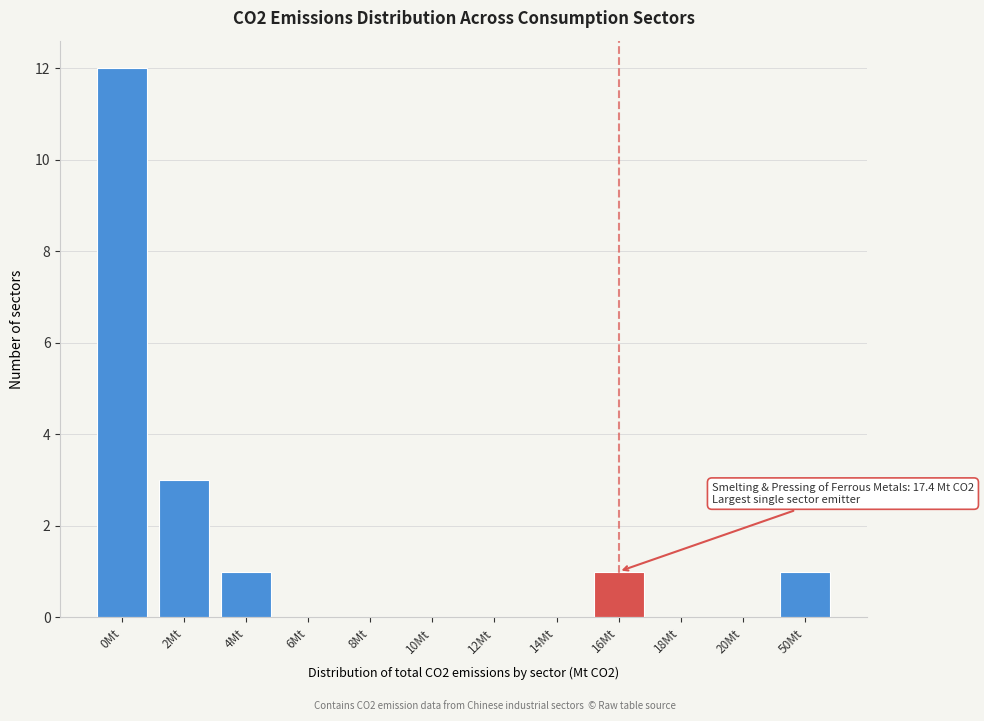

Reading left to right, extract all data points from this chart.

0Mt=12	2Mt=3	4Mt=1	6Mt=0	8Mt=0	10Mt=0	12Mt=0	14Mt=0	16Mt=1	18Mt=0	20Mt=0	50Mt=1